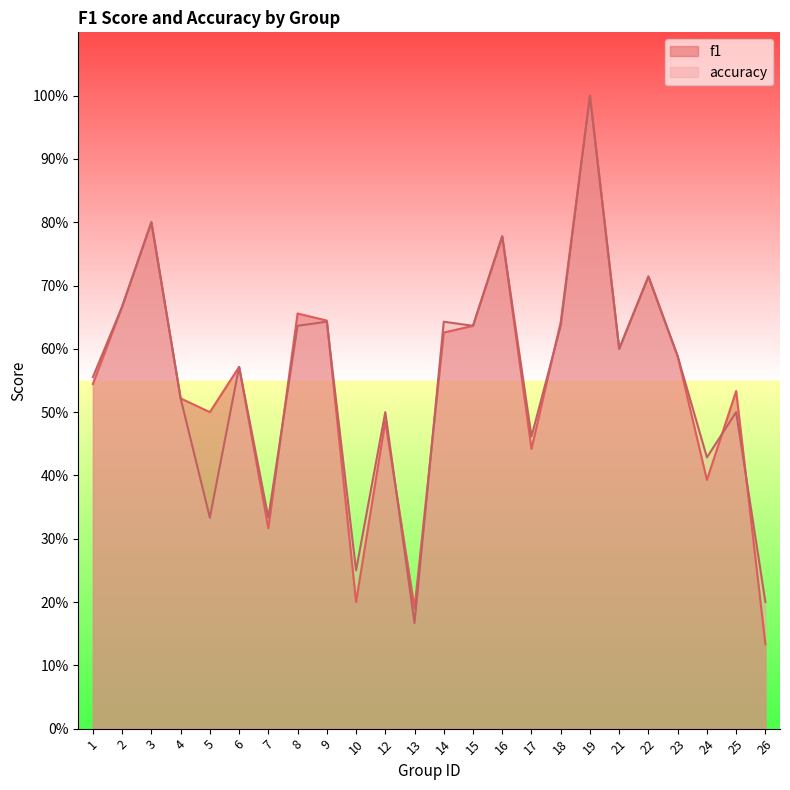

Rank the series by their maximum value, from highest to lowest.

f1, accuracy